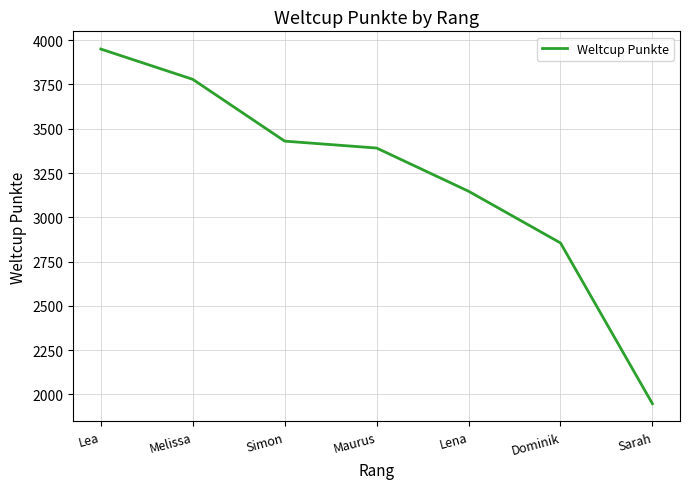

What is the maximum value shown in the chart?

3950